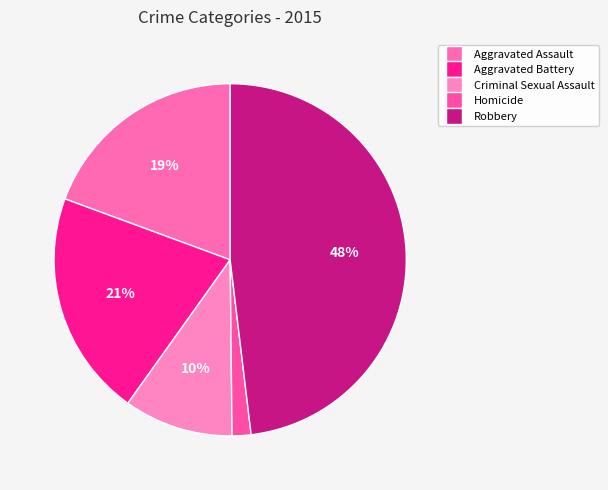

What percentage is NOT represented by Robbery?

51.9%